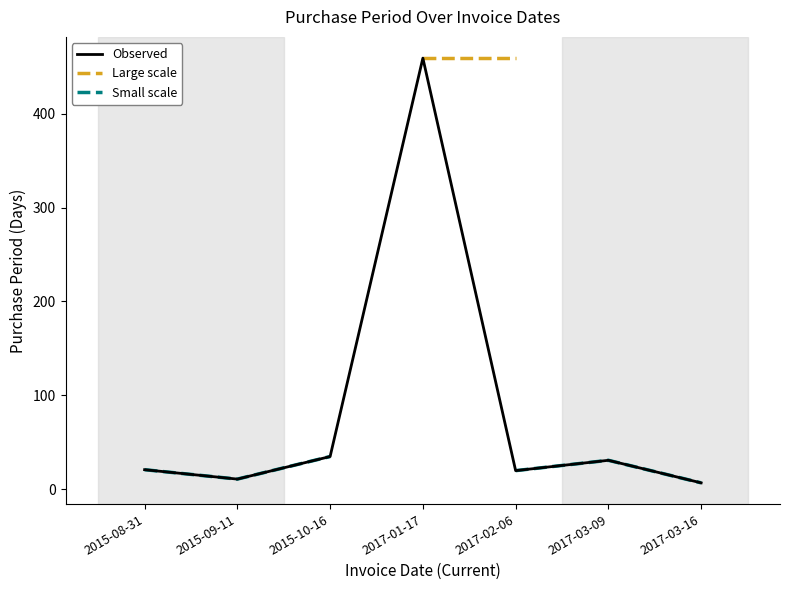

Where is the first local maximum?

2017-01-17